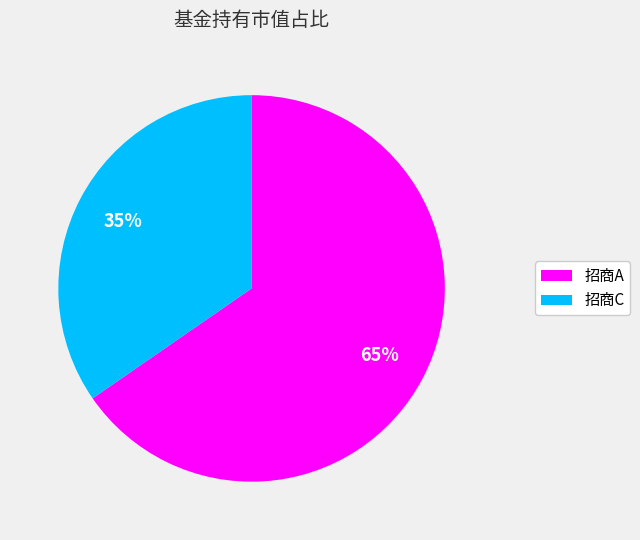

Does any single category account for the majority?

Yes